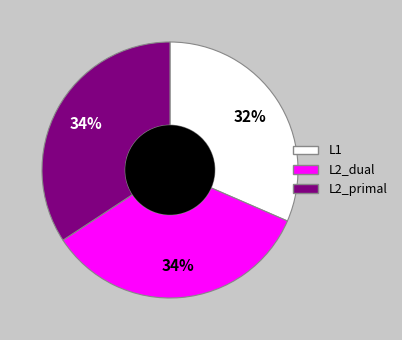

Do L2_primal and L1 together represent more than half of the pie?

Yes